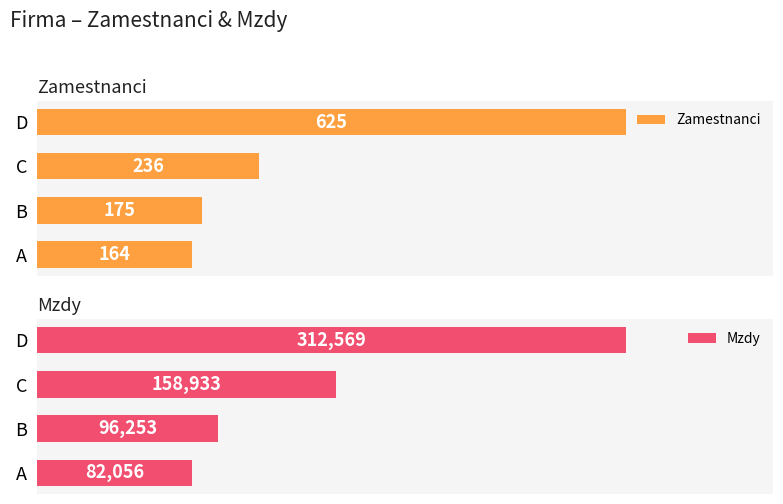

What is the sum of all Zamestnanci values?

1200